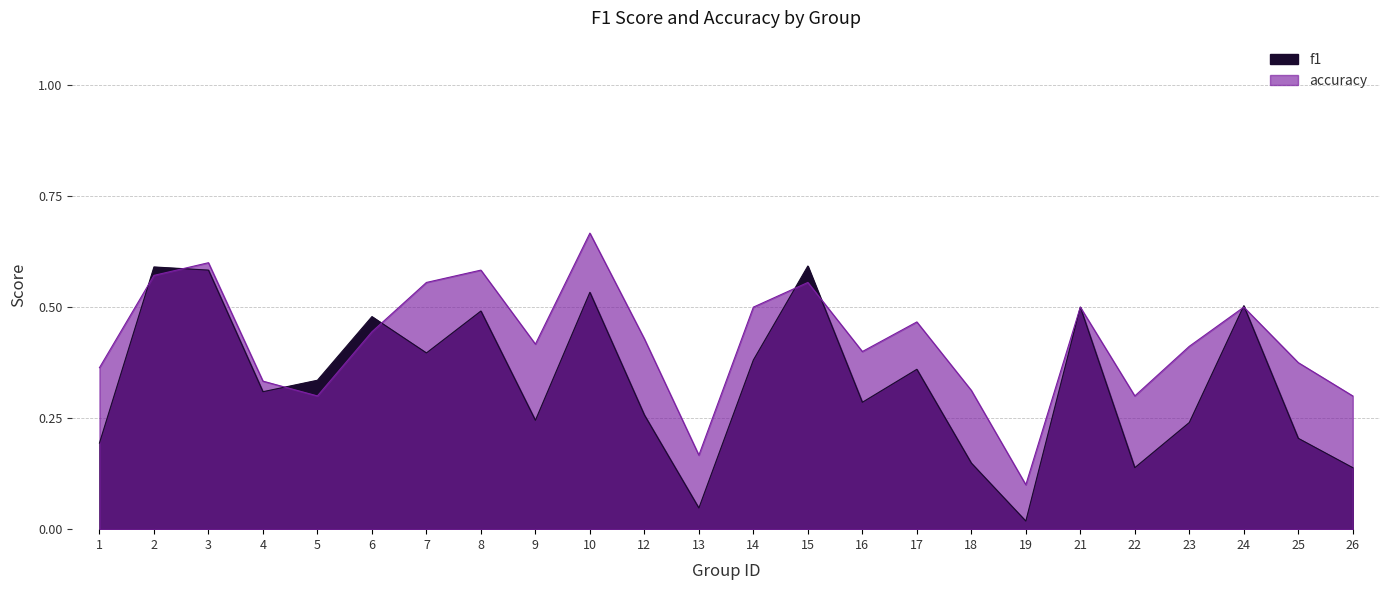

How many interior local valleys does the accuracy series have?

6